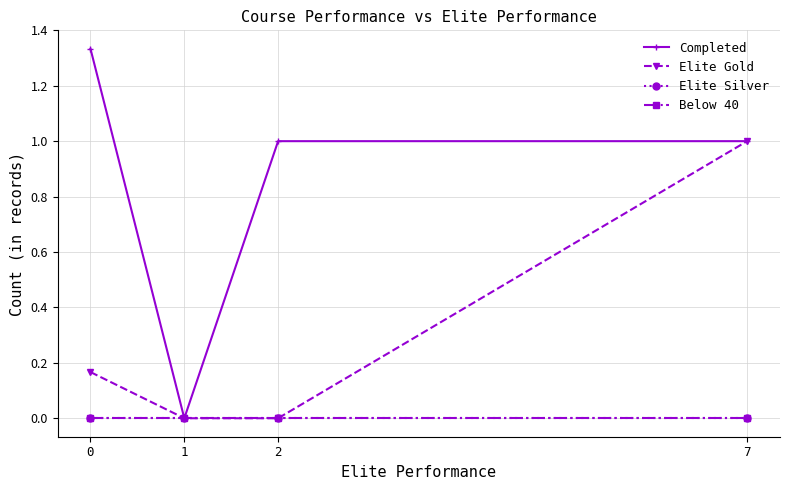

Reading left to right, transcribe all the data shown in this chart.

Completed: 0=1.3	1=0.0	2=1.0	7=1.0
Elite Gold: 0=0.2	1=0.0	2=0.0	7=1.0
Elite Silver: 0=0.0	1=0.0	2=0.0	7=0.0
Below 40: 0=0.0	1=0.0	2=0.0	7=0.0